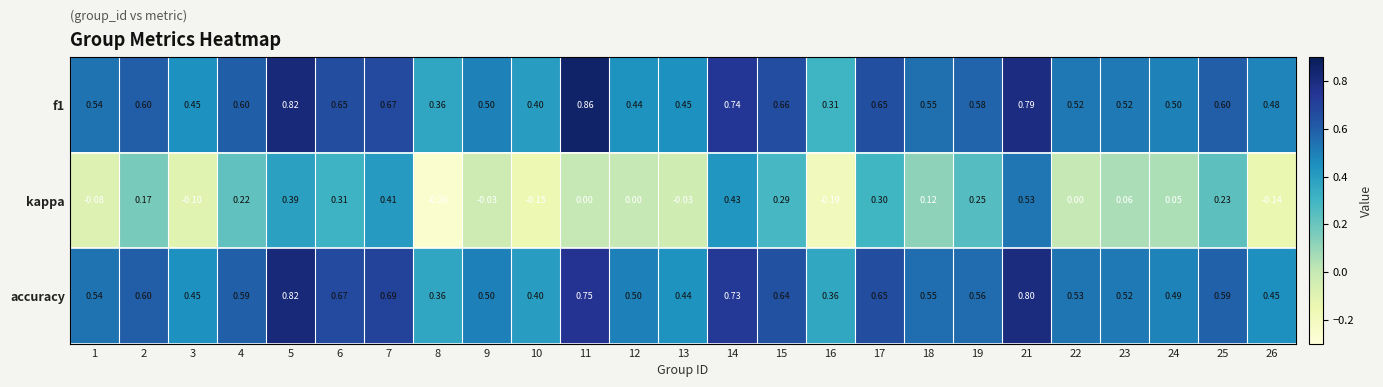

Which series has the widest spread of values?

kappa